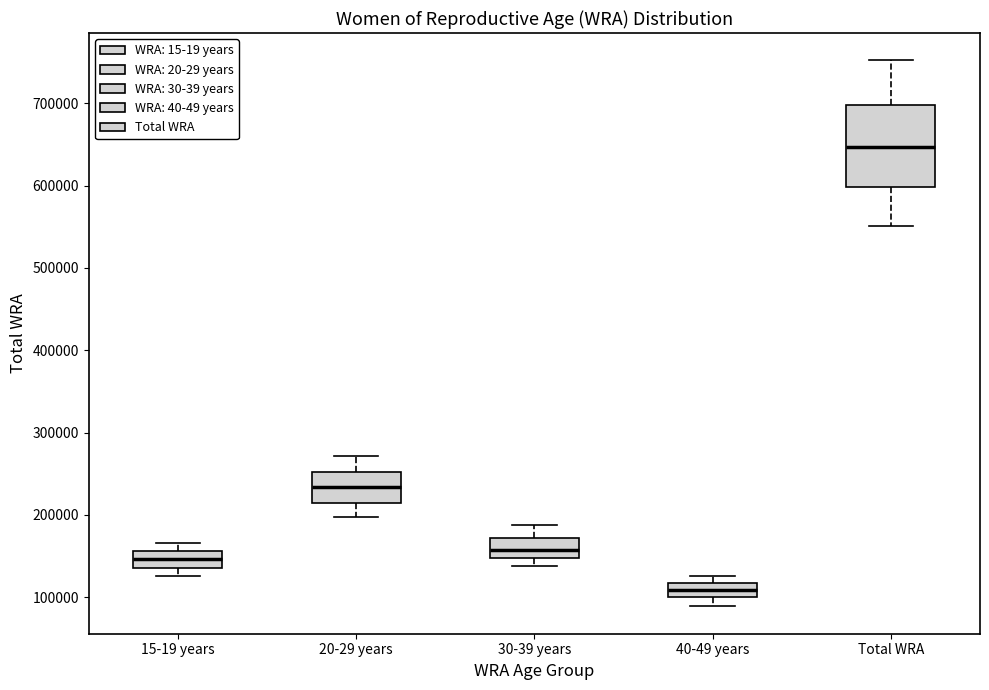

Reading left to right, transcribe this box plot: for each box, give where its median line is, the range the box spans, and where its two whiskers end, as read against the y-axis. The values are not printed on the chart, so give them approximately, as read against the axis.

15-19 years: median 150000, box 140000 to 160000, whiskers 130000 to 170000
20-29 years: median 230000, box 220000 to 250000, whiskers 200000 to 270000
30-39 years: median 160000, box 150000 to 170000, whiskers 140000 to 190000
40-49 years: median 110000, box 100000 to 120000, whiskers 90000 to 130000
Total WRA: median 650000, box 600000 to 700000, whiskers 550000 to 750000